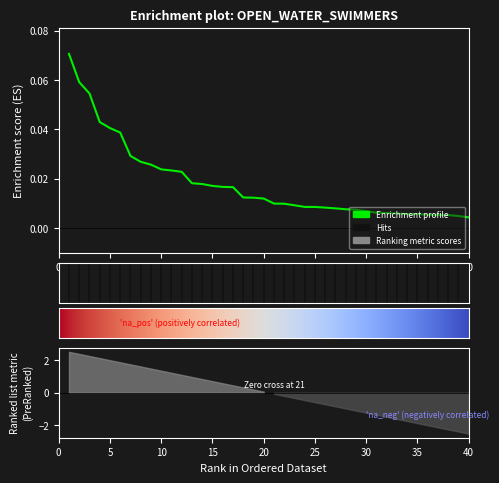

How many lines are shown in the chart?

1